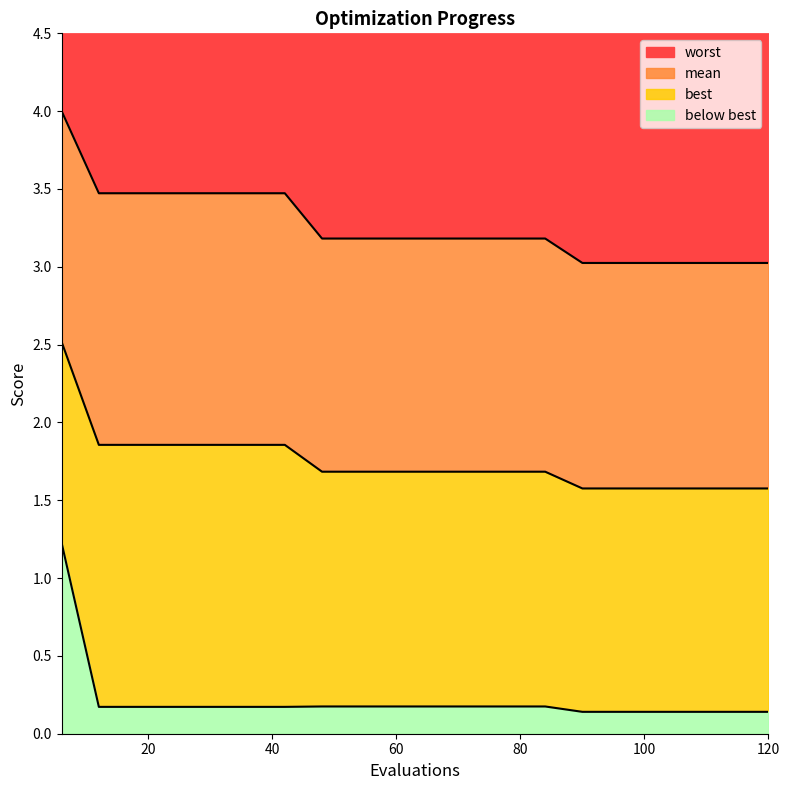

Rank the series at 96 from highest to lowest value.

worst, mean, best